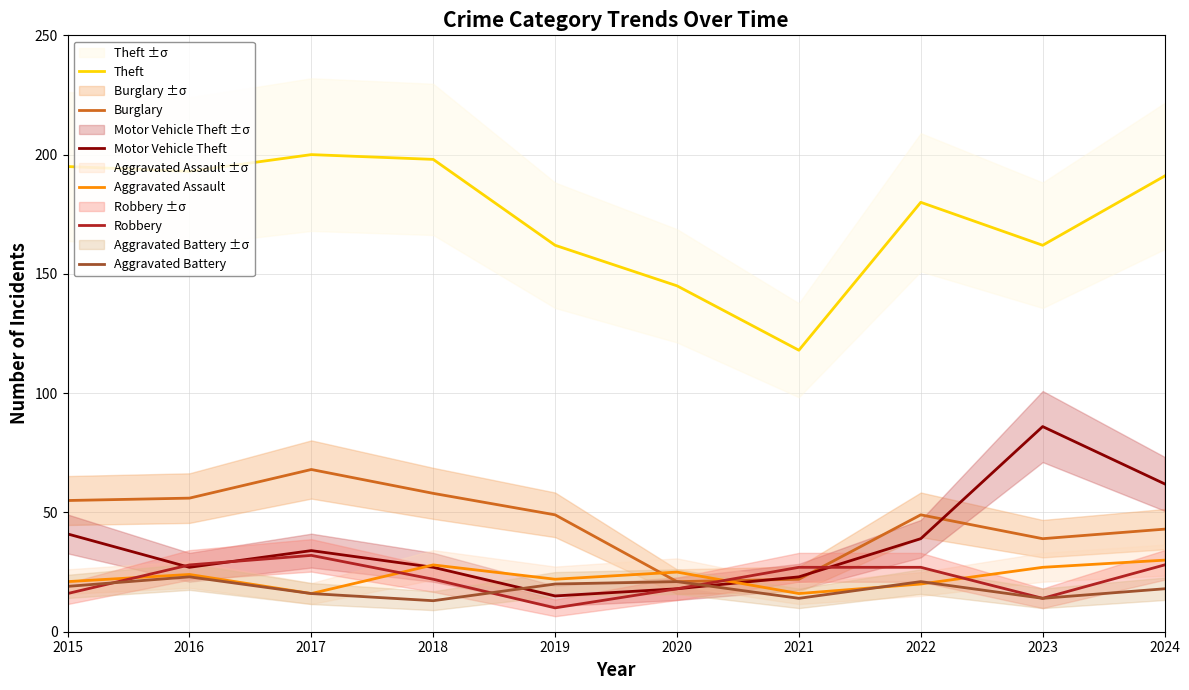

What is the difference between the Aggravated Battery values at 2015 and 2023?

5